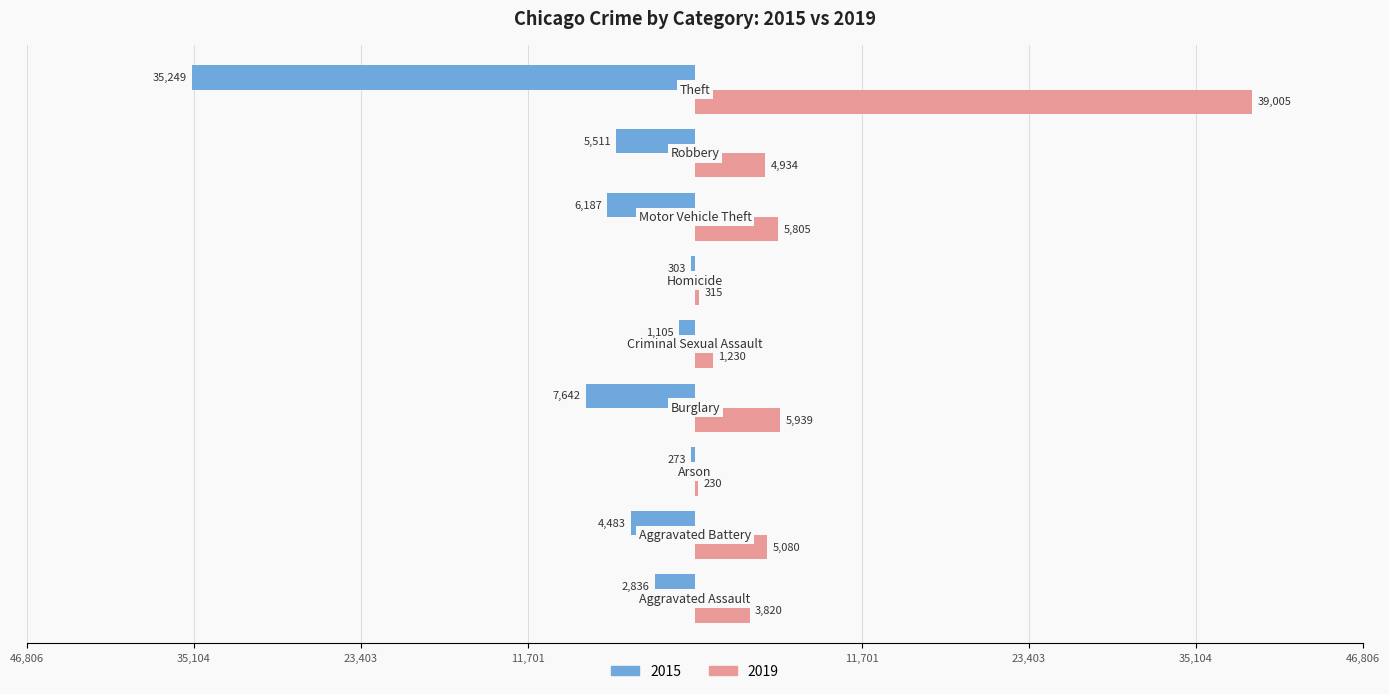

What is the average value of the 2019 series?

7373